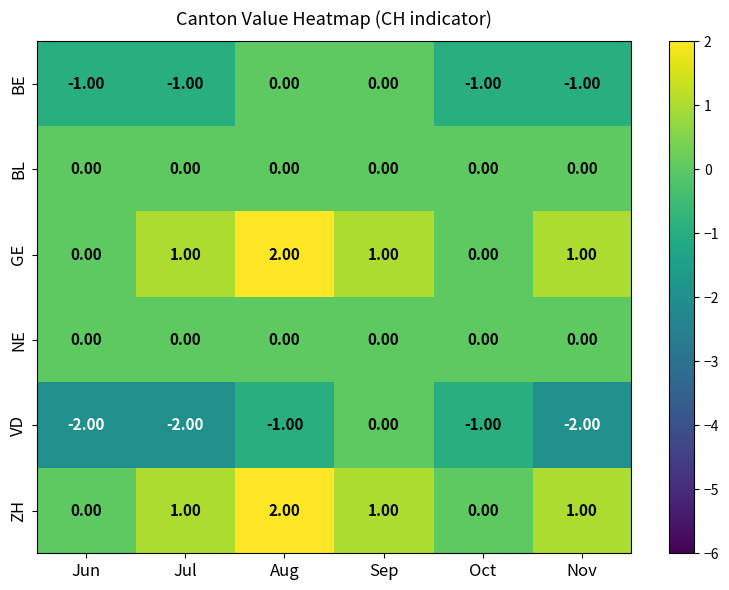

What is the difference between the highest and lowest values at Jul?

3